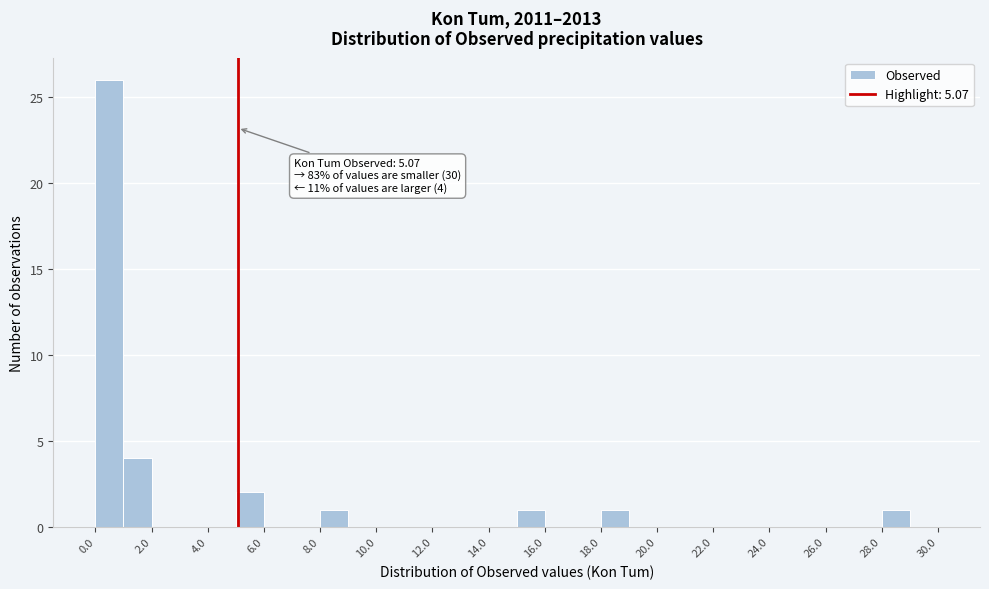

Over which range of the x-axis is the bar tallest?

0 to 1